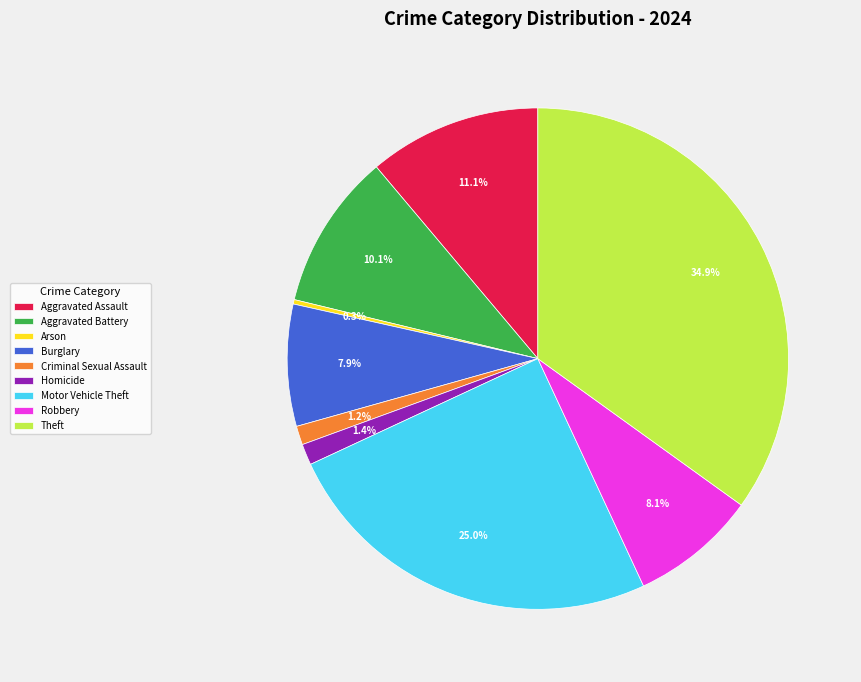

Approximately how many times larger is the value at Theft compared to Arson?

122.2